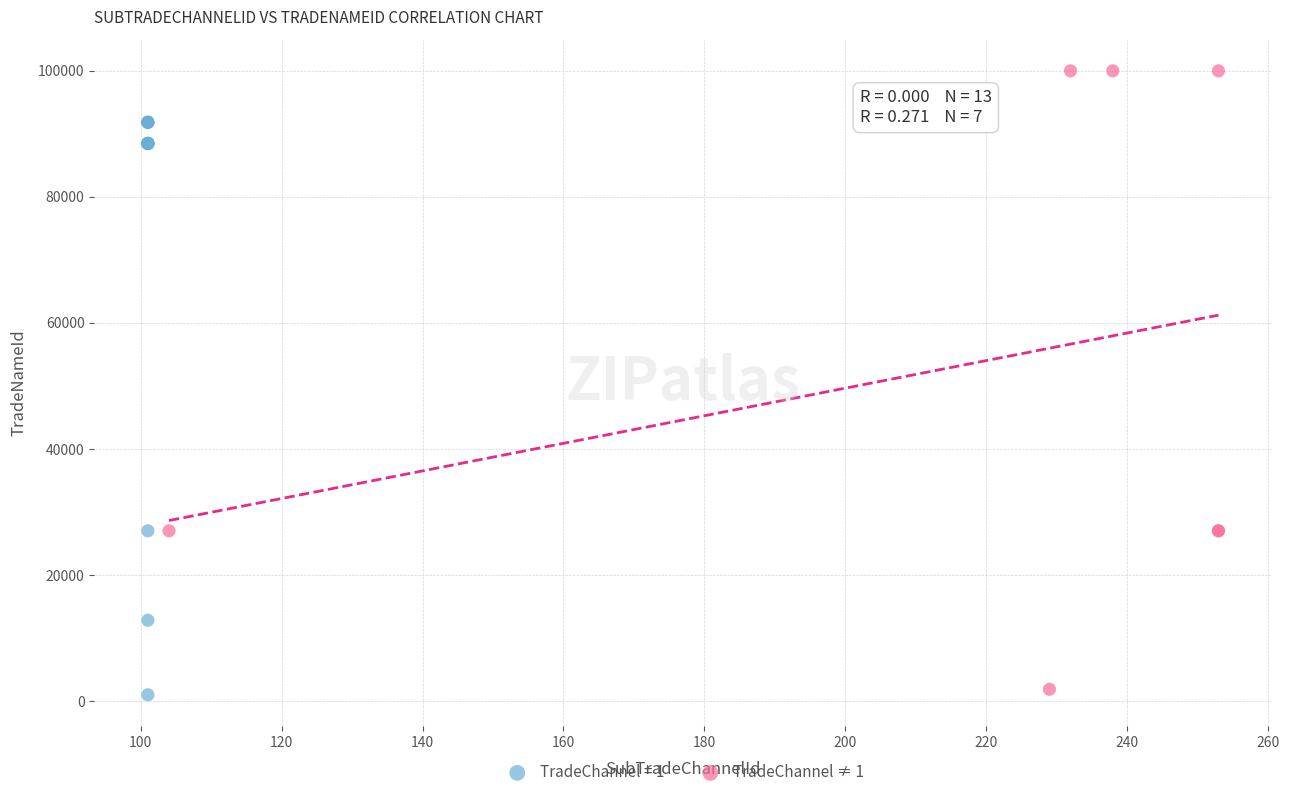

Which series reaches the maximum Y coordinate?

TradeChannel ≠ 1